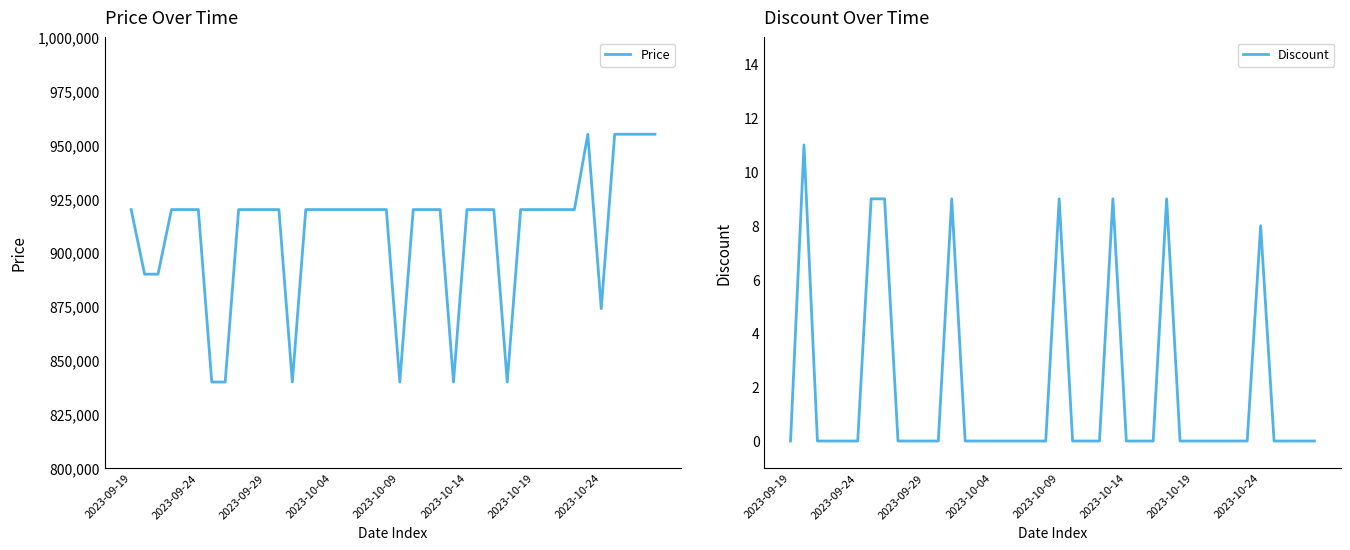

The value of Price at 2023-10-09 is 839900. True or false?

True